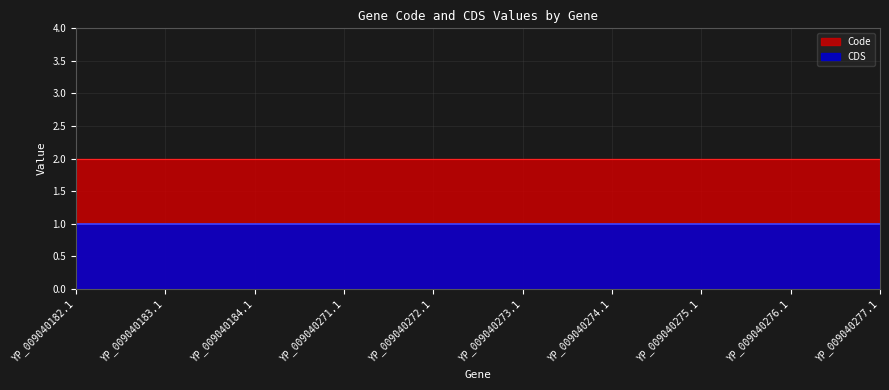

What is the lowest value of the Code series?

2